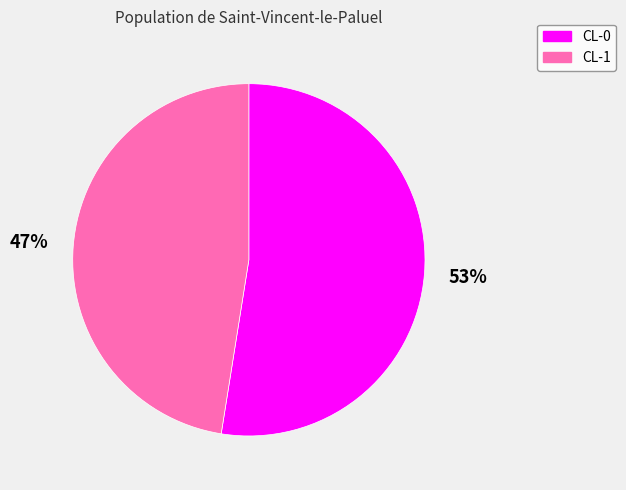

To the nearest percent, what is the combined percentage of CL-0 and CL-1?

100%